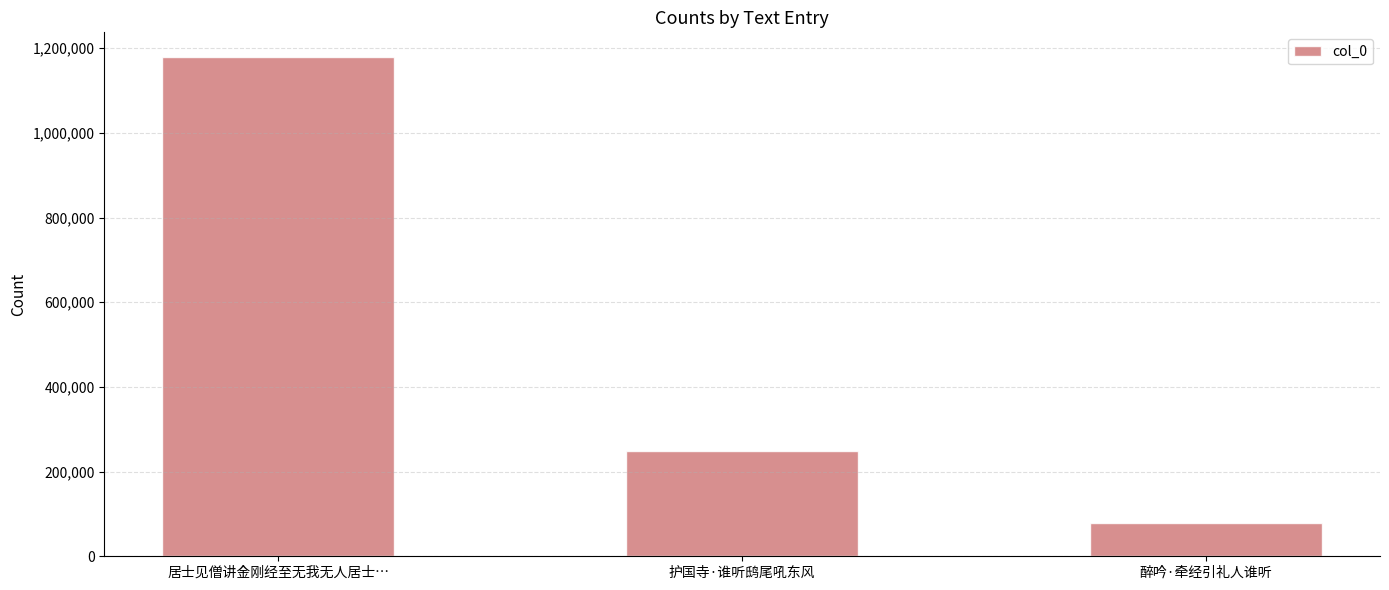

What is the sum of the values at 居士见僧讲金刚经至无我无人居士… and 醉吟·牵经引礼人谁听?

1258362